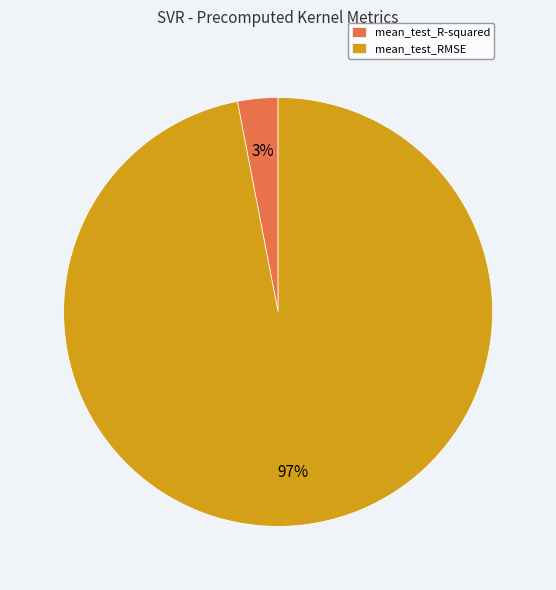

Is it true that mean_test_RMSE is 97% of the pie?

True